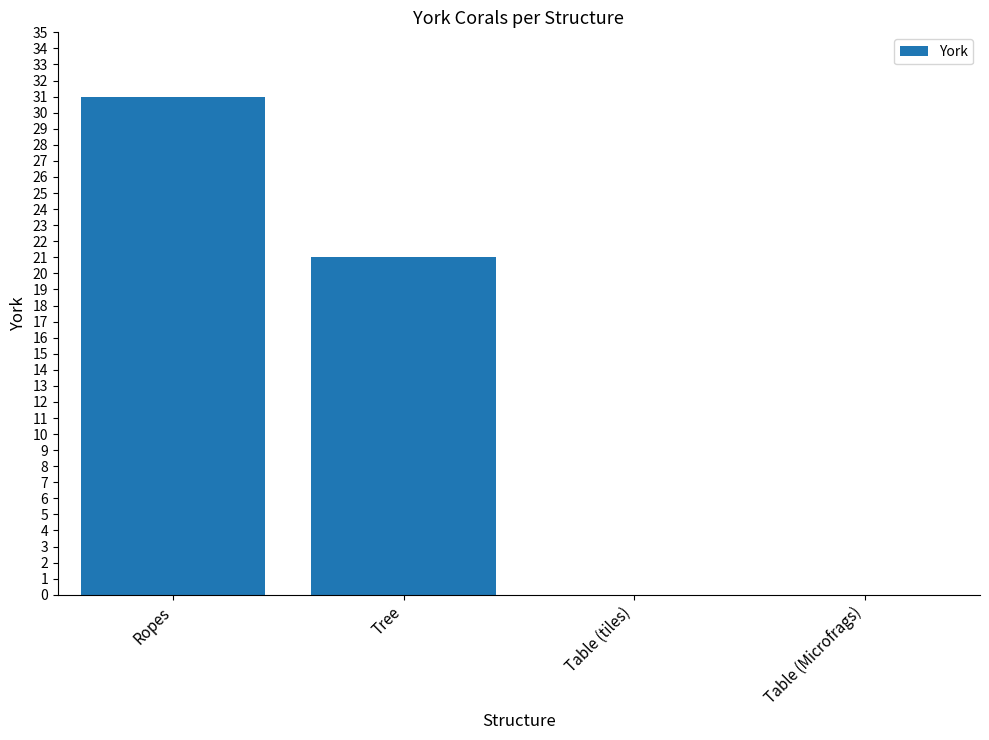

What is the change in value from Tree to Table (tiles)?

-21